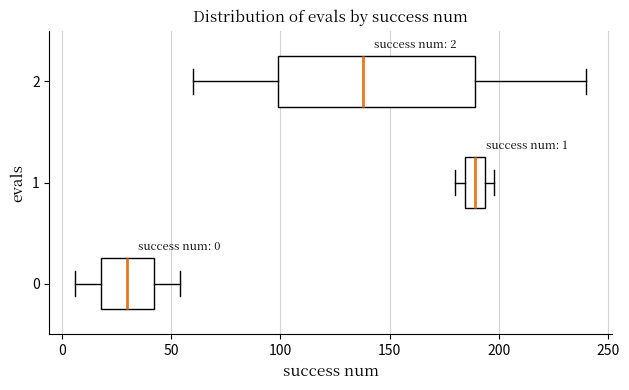

Which box has the furthest to the left median line?

0